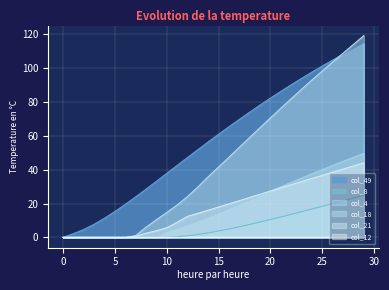

True or false: col_49 has more than 2 points higher than both neighbors.

False